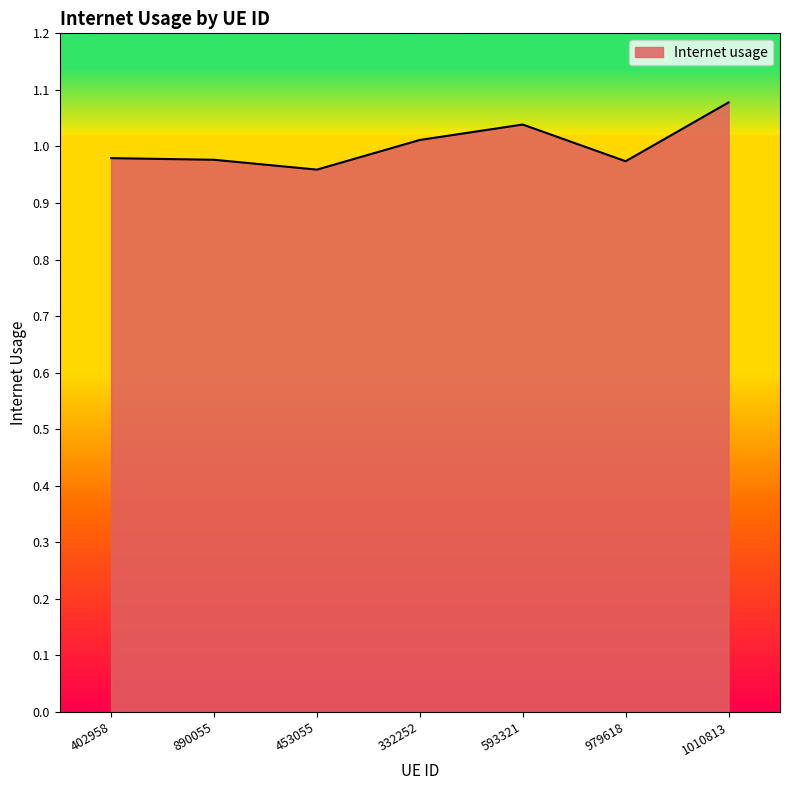

Which label corresponds to the largest value in the chart?

1010813